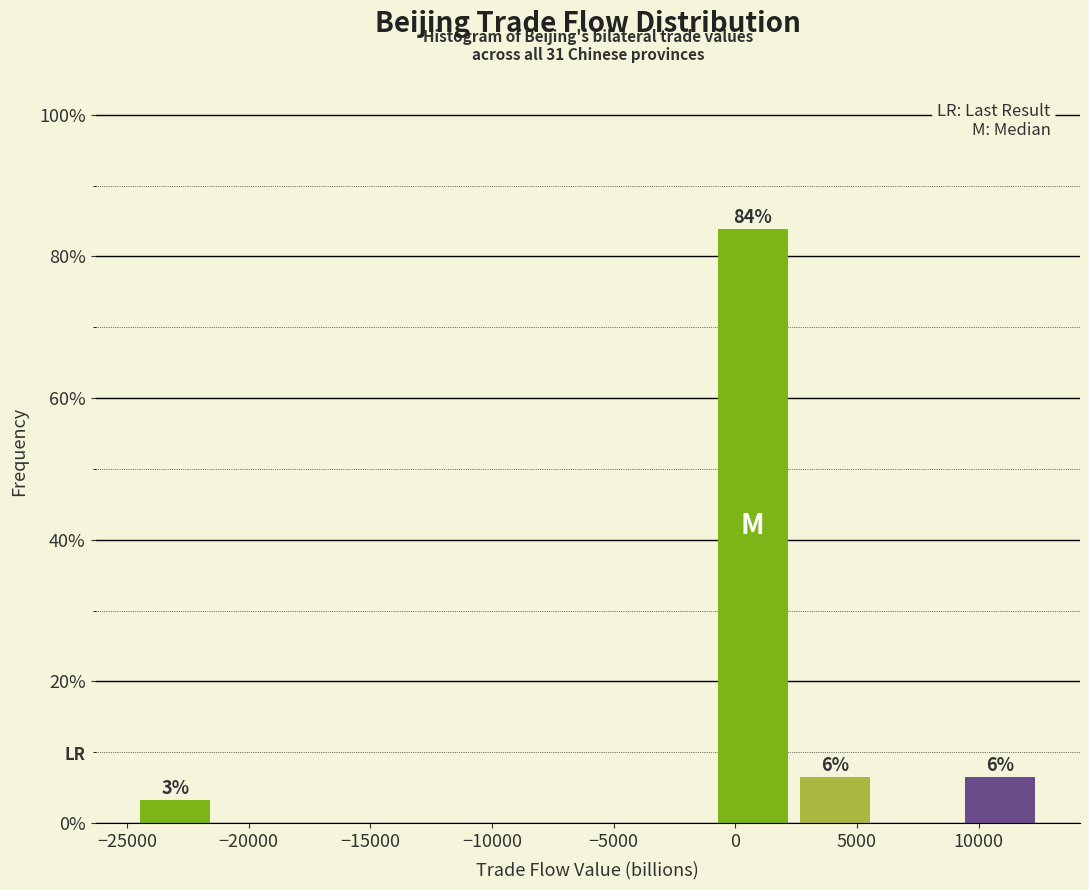

Which range on the x-axis has the tallest bar?

-1000 to 2500